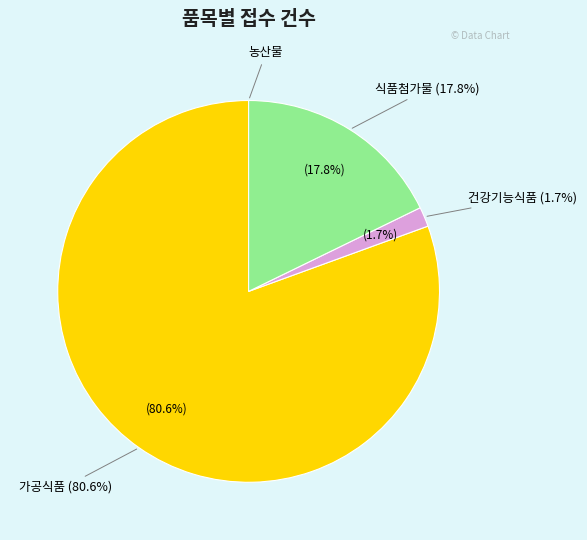

Combined, what portion of the pie is 가공식품 and 건강기능식품?

82.2%